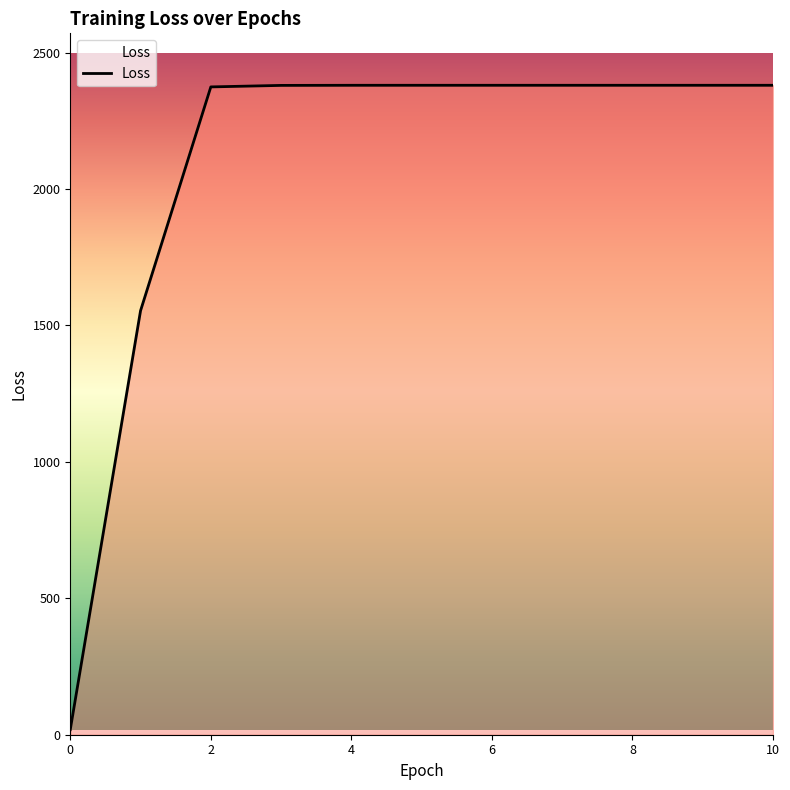

What is the maximum value shown in the chart?

2379.9